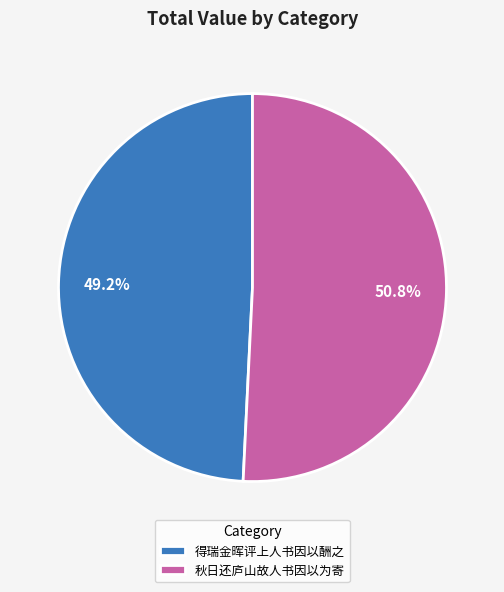

Does 秋日还庐山故人书因以为寄 account for over 50% of the chart?

Yes